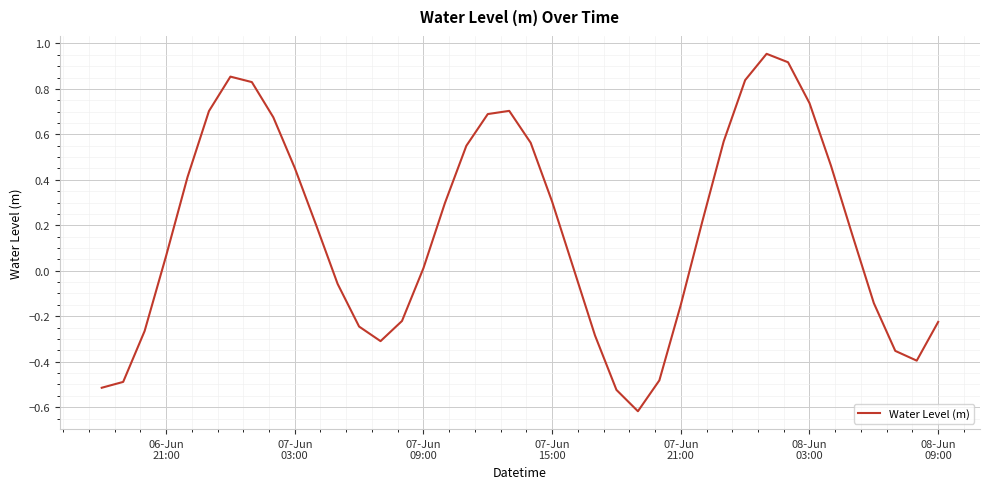

What is the sum of all values?

6.9